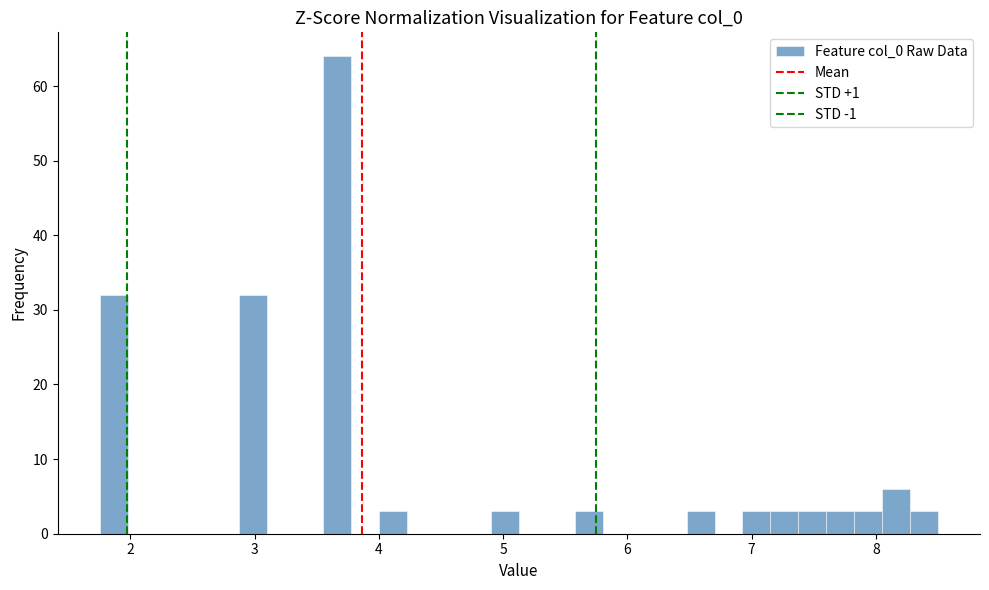

Around what value on the x-axis is the tallest bar? Give the approximate position of its centre, as read against the axis.

3.7